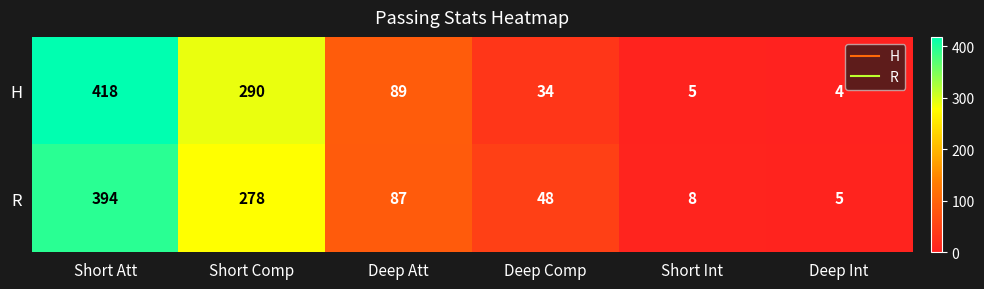

Reading left to right, what are all the values shown in this chart?

H: Short Att=418	Short Comp=290	Deep Att=89	Deep Comp=34	Short Int=5	Deep Int=4
R: Short Att=394	Short Comp=278	Deep Att=87	Deep Comp=48	Short Int=8	Deep Int=5